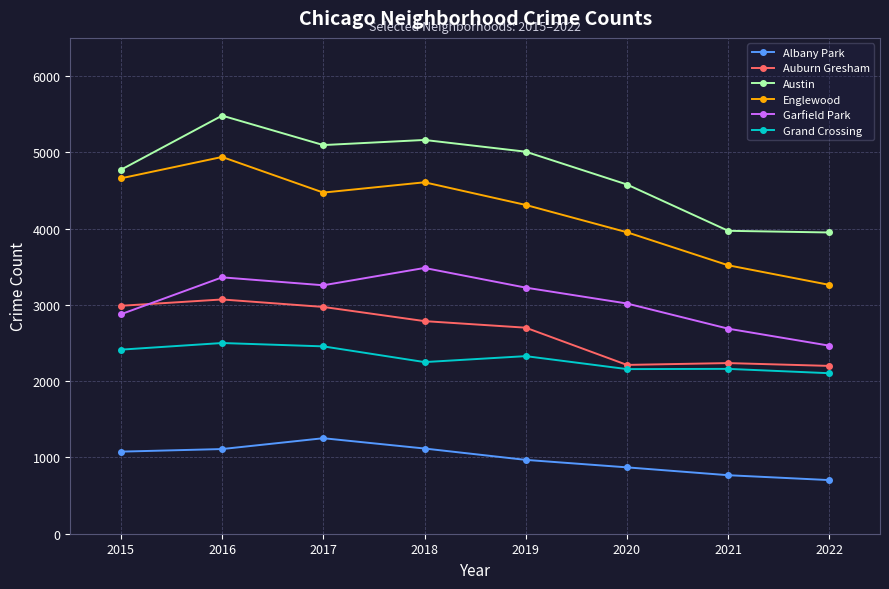

Is it true that Garfield Park equals 2688 at 2021?

True